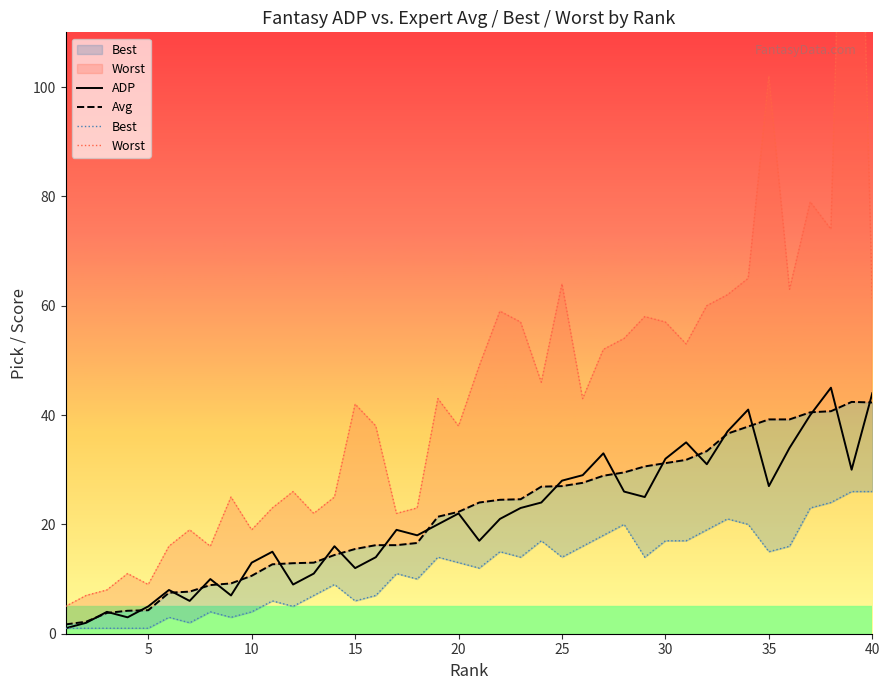

Is it true that ADP equals 21 at 15?

False